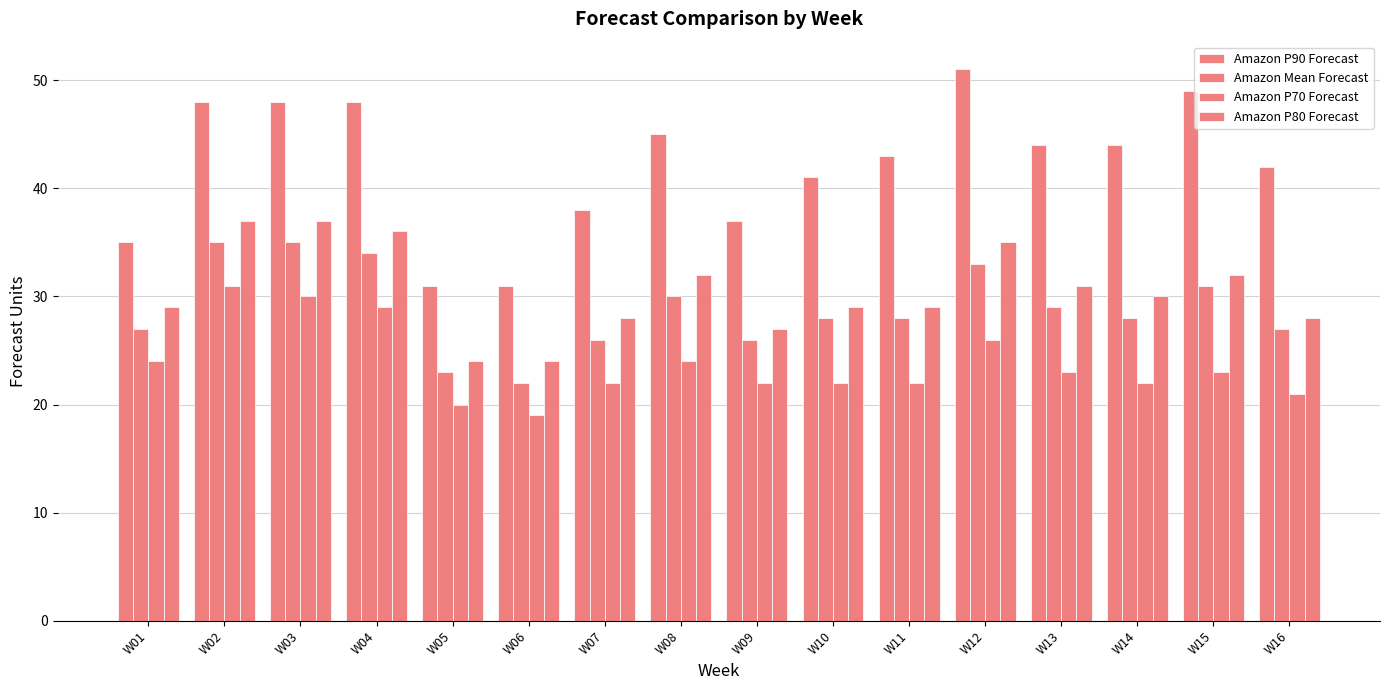

How many data points in Amazon P80 Forecast are less than 30?

8